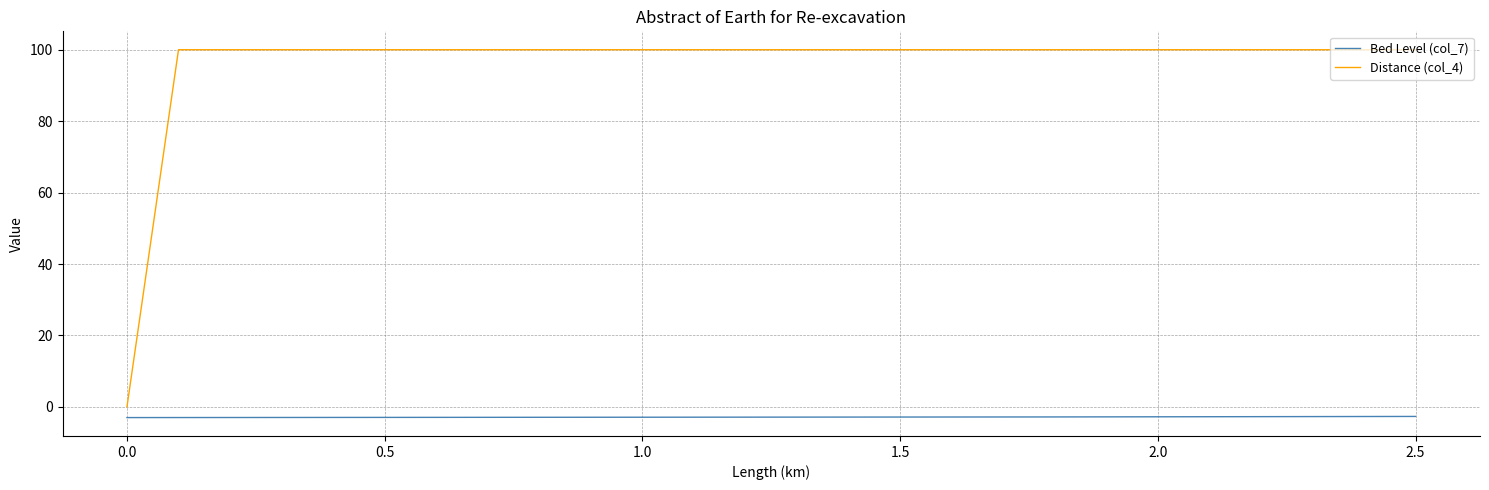

List the series in order of their overall mean, lowest first.

Bed Level (col_7), Distance (col_4)